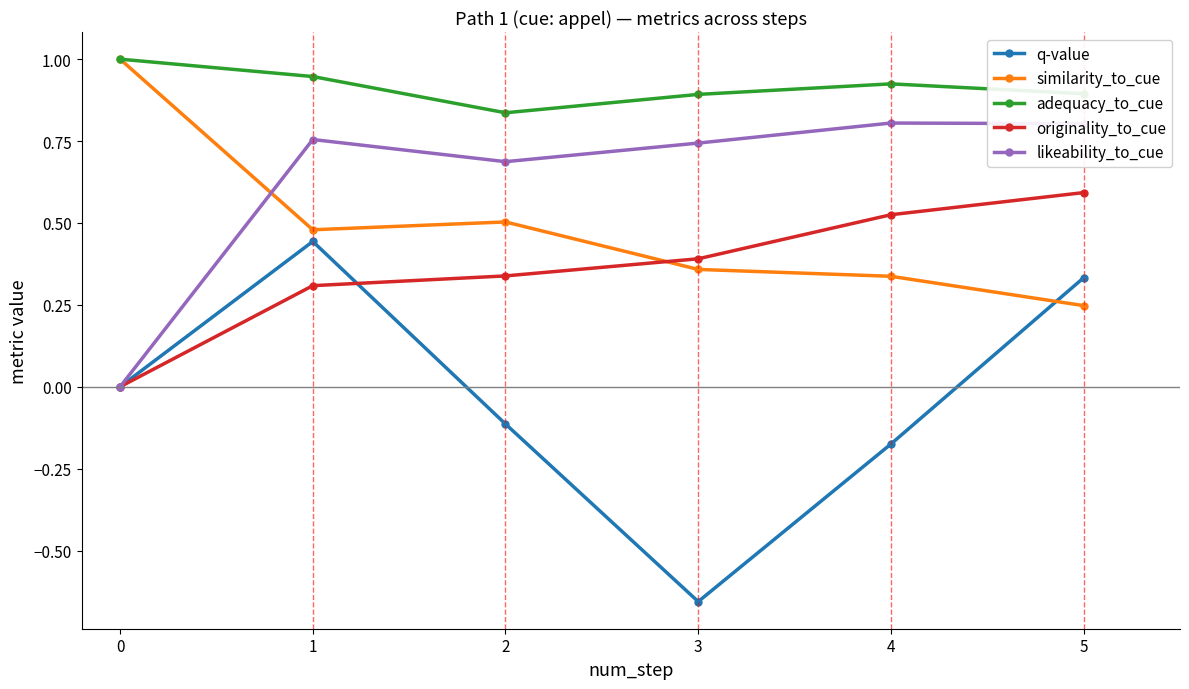

True or false: likeability_to_cue has more than 0 interior local peaks.

True